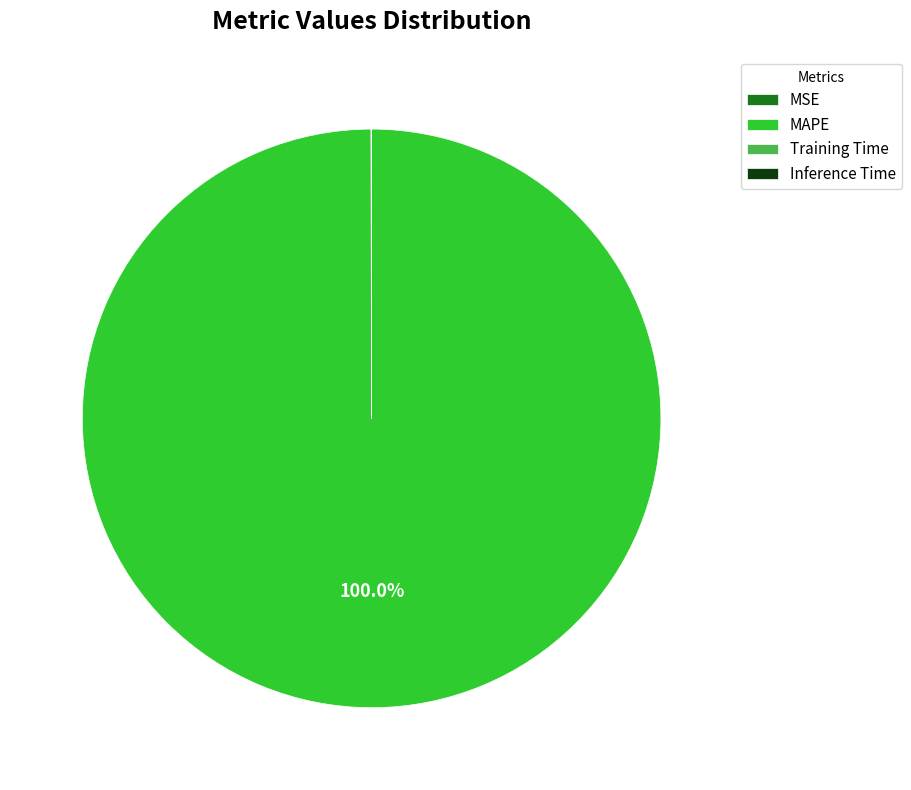

Which category has the biggest portion of the pie?

MAPE